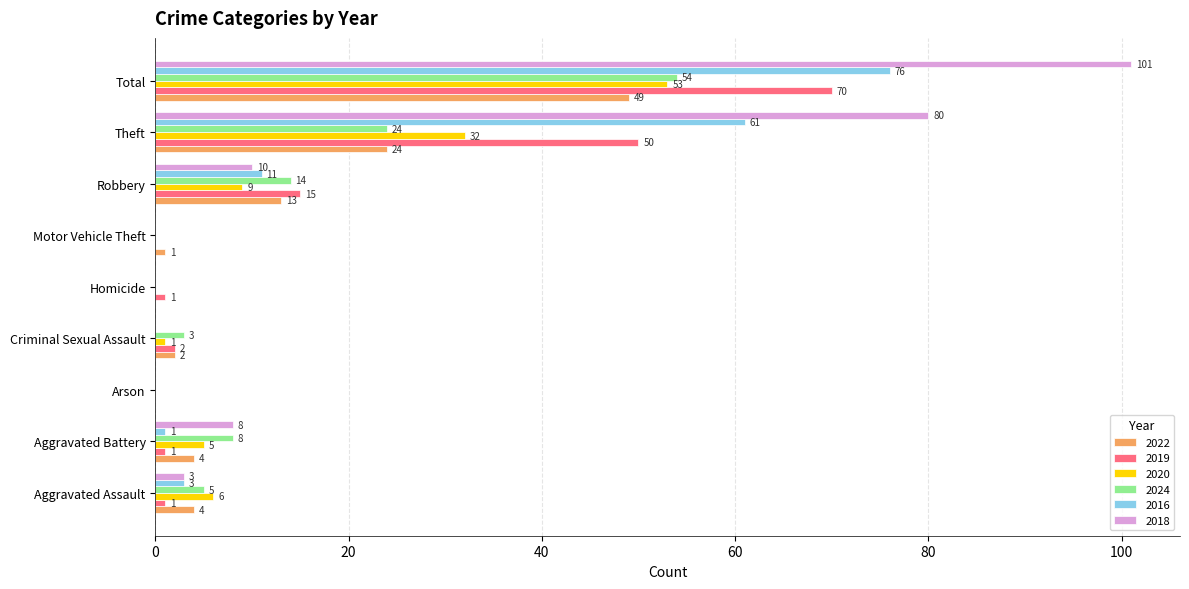

Where is 2016 nearest to the value 38?

Theft